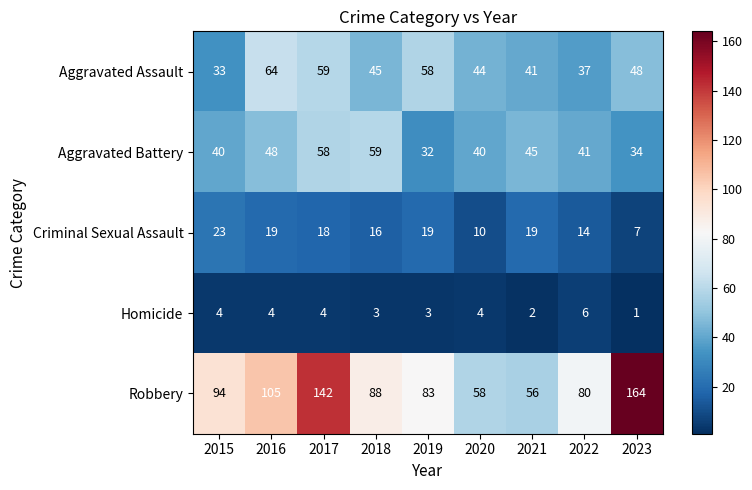

At which category is the sum across all series the highest?

2017